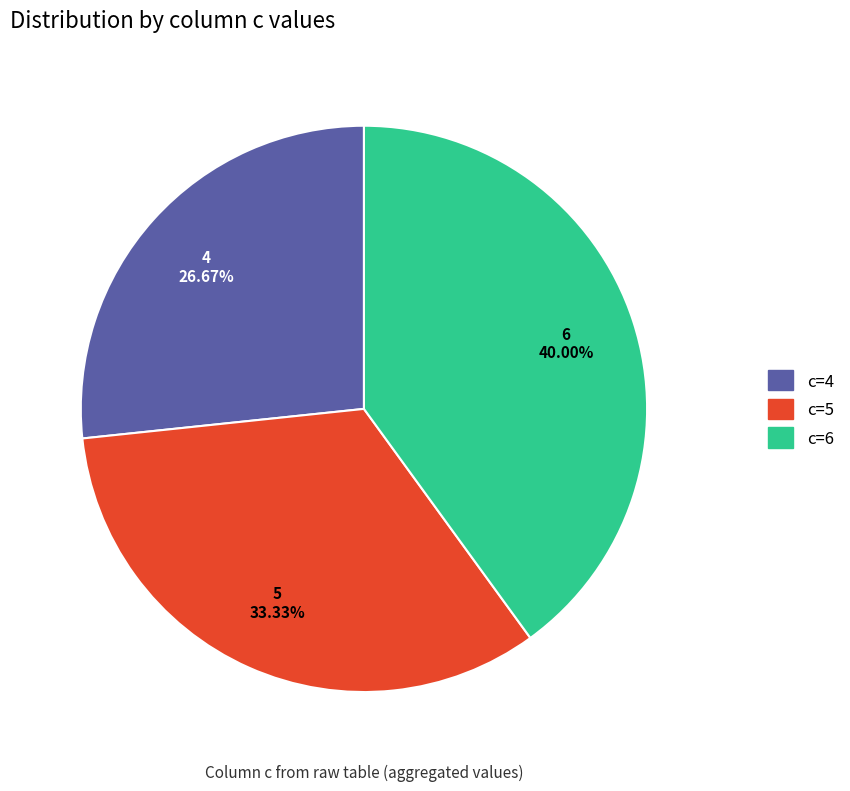

Approximately how many times larger is the value at c=4 compared to c=6?

0.7